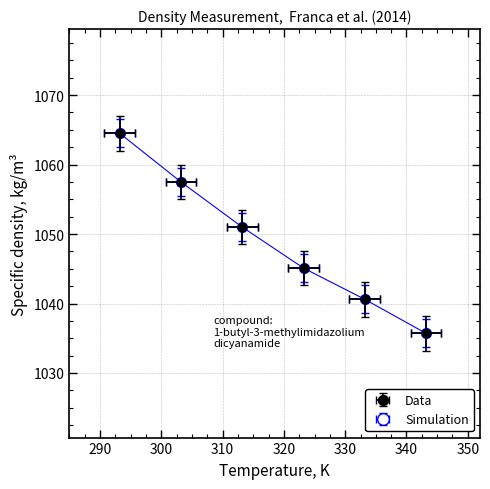

Rank the categories by value from lowest to highest.

343.2, 333.2, 323.2, 313.2, 303.2, 293.2